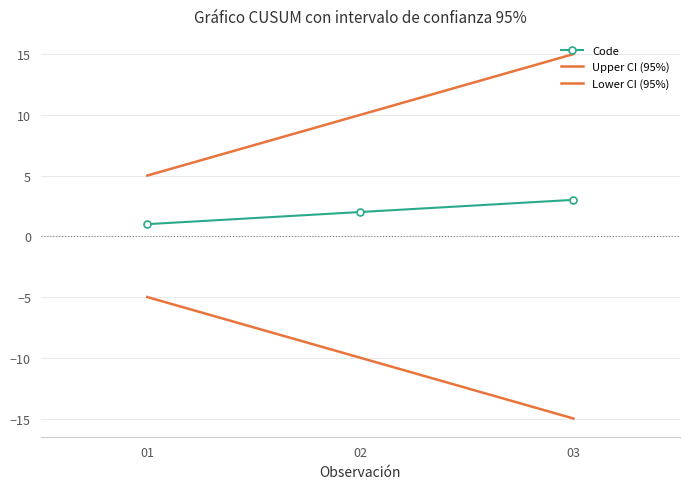

Which series changed the most between 01 and 03?

Upper CI (95%)